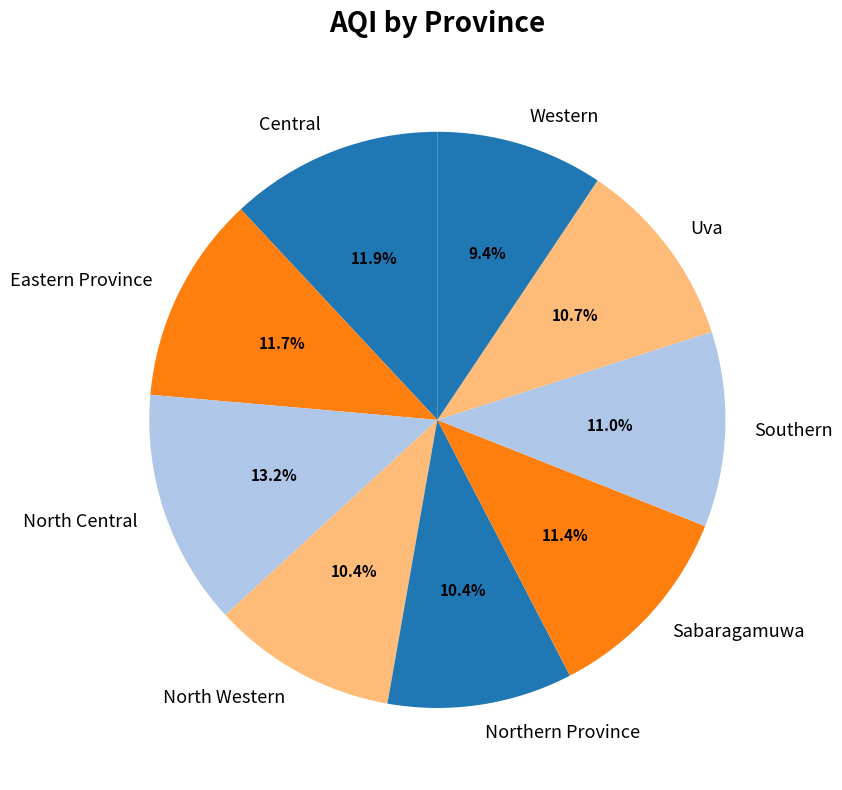

Is Eastern Province the majority of the pie?

No